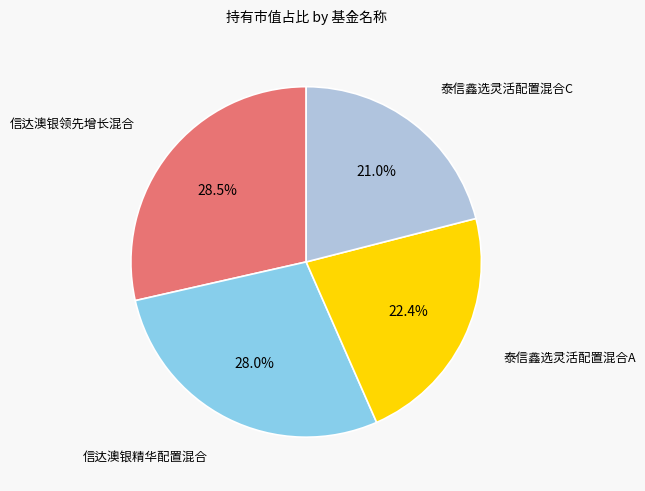

Does any single category account for the majority?

No